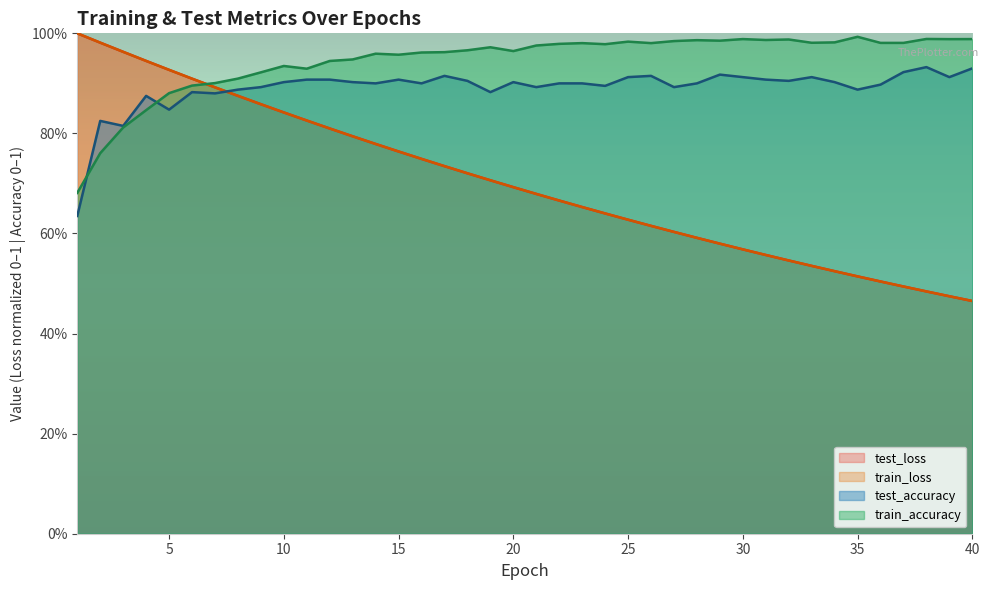

At how many categories does at least one series exceed 0?

40